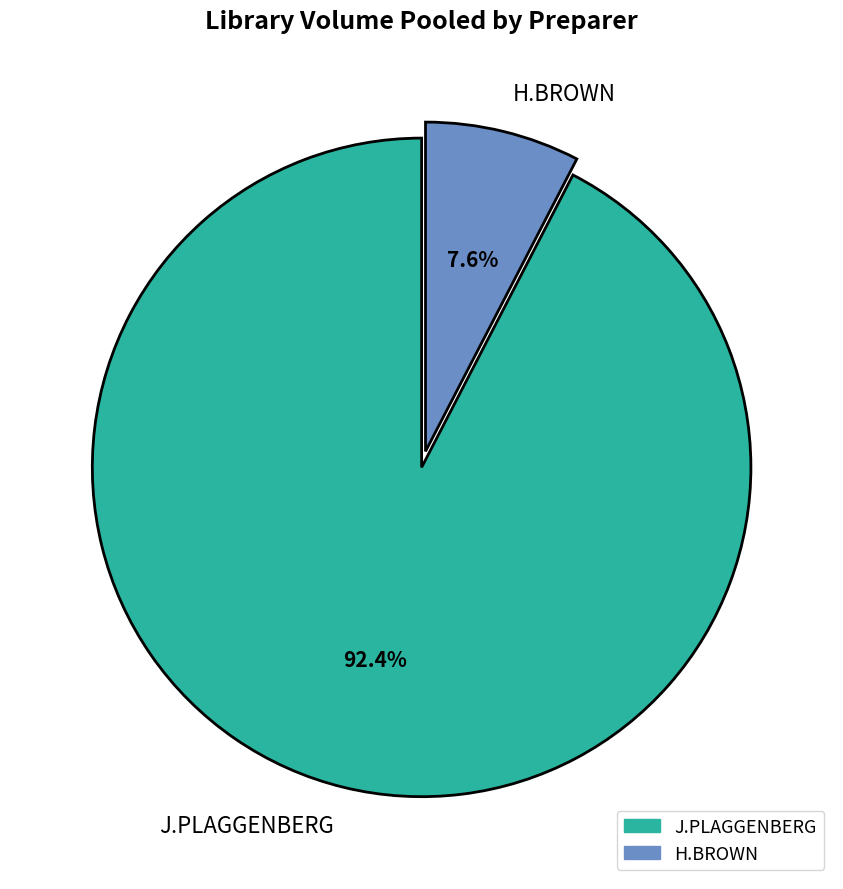

Which has a higher value, H.BROWN or J.PLAGGENBERG?

J.PLAGGENBERG